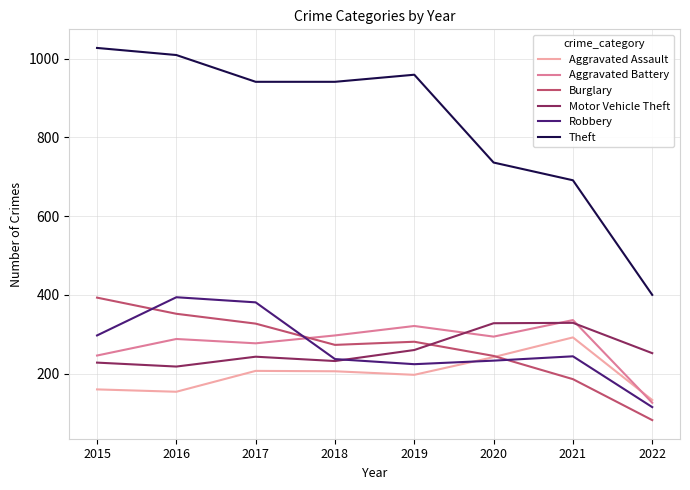

What is the average value of the Theft series?

838